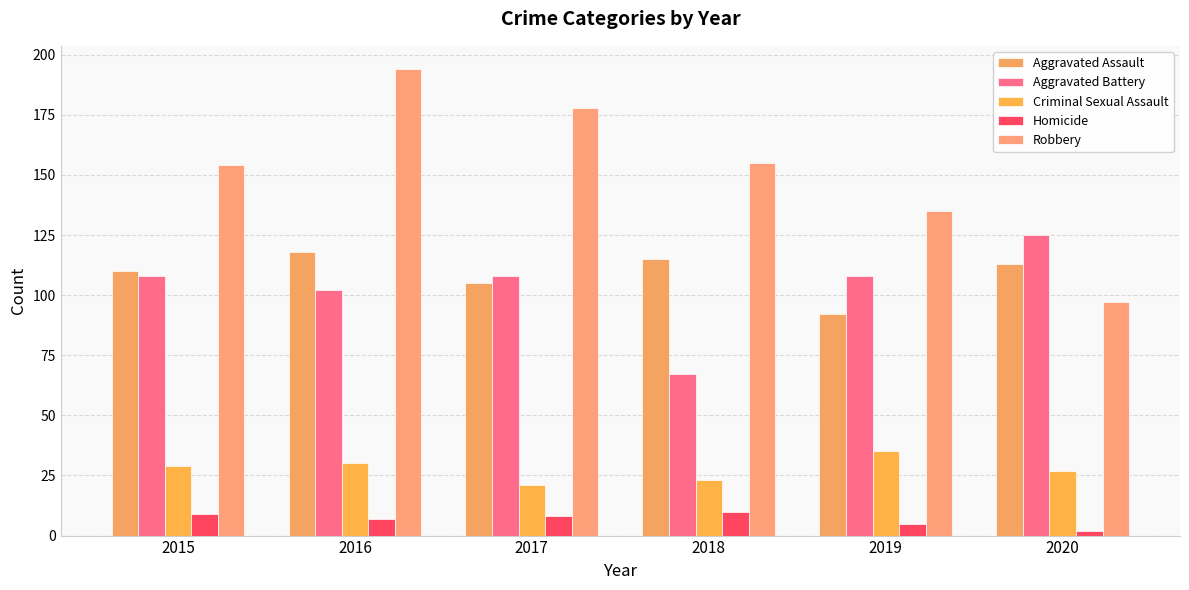

Reading left to right, extract all data points from this chart.

Aggravated Assault: 2015=110	2016=118	2017=105	2018=115	2019=92	2020=113
Aggravated Battery: 2015=108	2016=102	2017=108	2018=67	2019=108	2020=125
Criminal Sexual Assault: 2015=29	2016=30	2017=21	2018=23	2019=35	2020=27
Homicide: 2015=9	2016=7	2017=8	2018=10	2019=5	2020=2
Robbery: 2015=154	2016=194	2017=178	2018=155	2019=135	2020=97